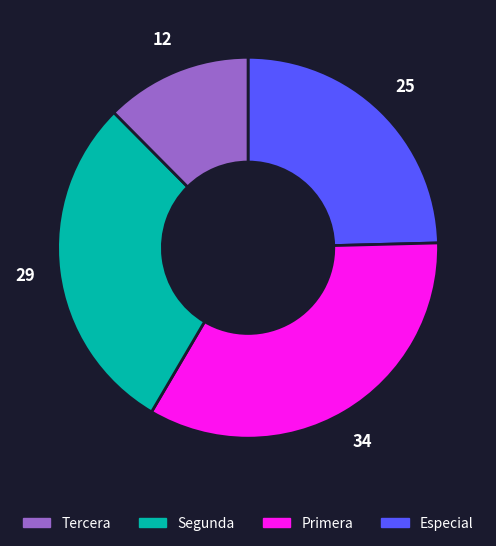

Does any single category account for the majority?

No